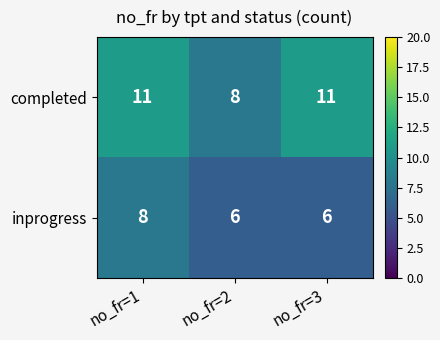

What is the approximate value of completed at no_fr=2?

8